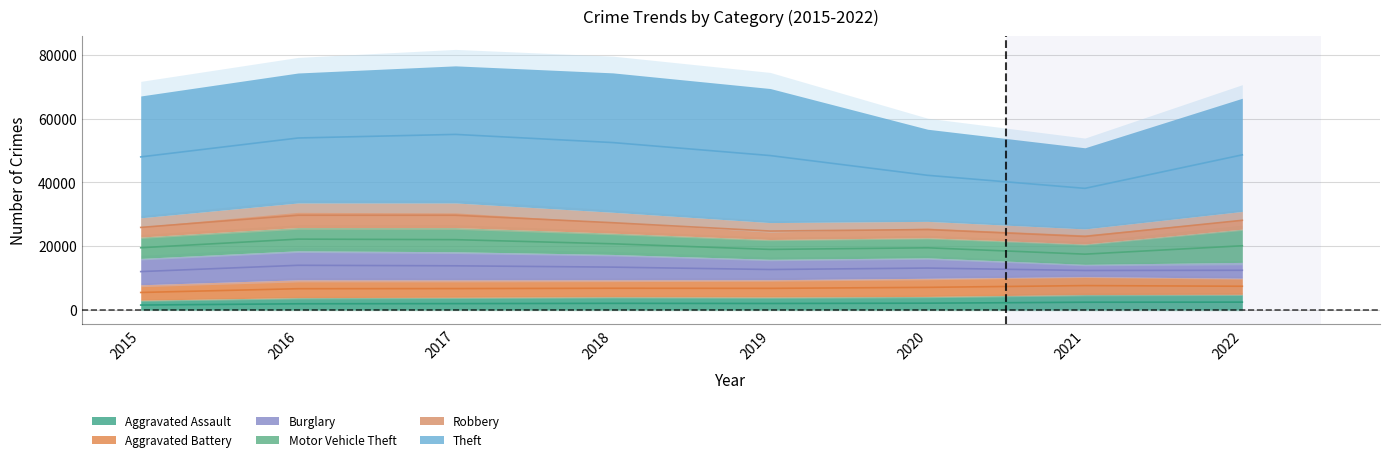

List the labels in order of Aggravated Battery value, largest first.

2020, 2021, 2016, 2017, 2019, 2018, 2022, 2015